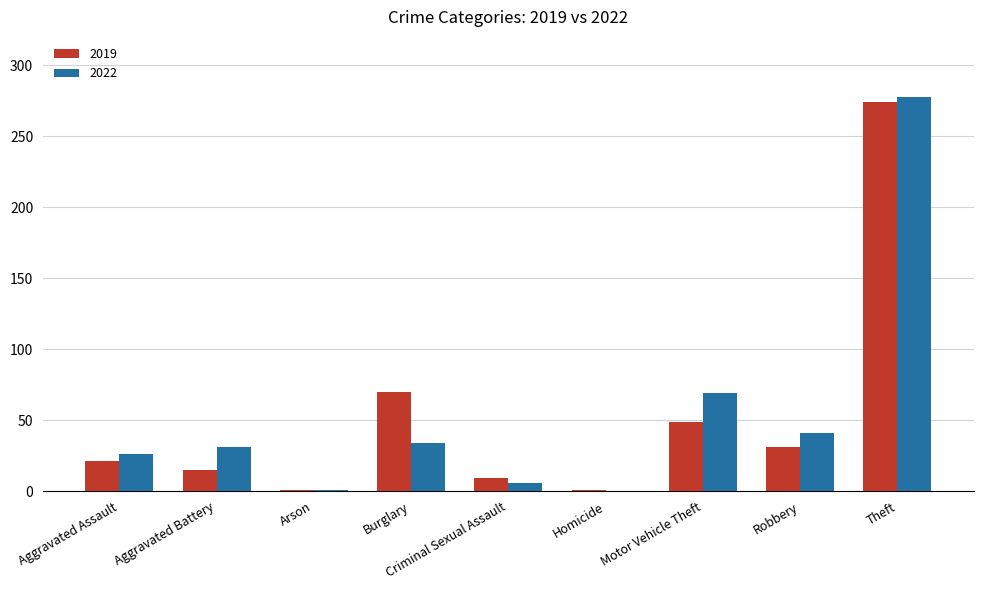

Is the value of 2019 at Robbery greater than the value of 2022 at Homicide?

Yes